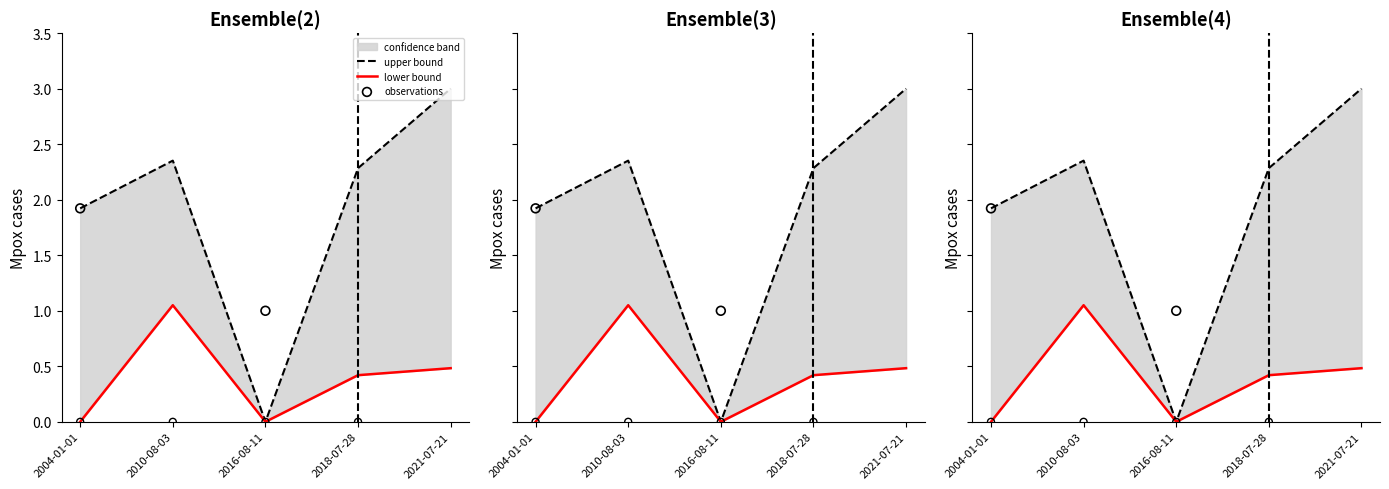

Which series reaches the minimum Y coordinate?

upper